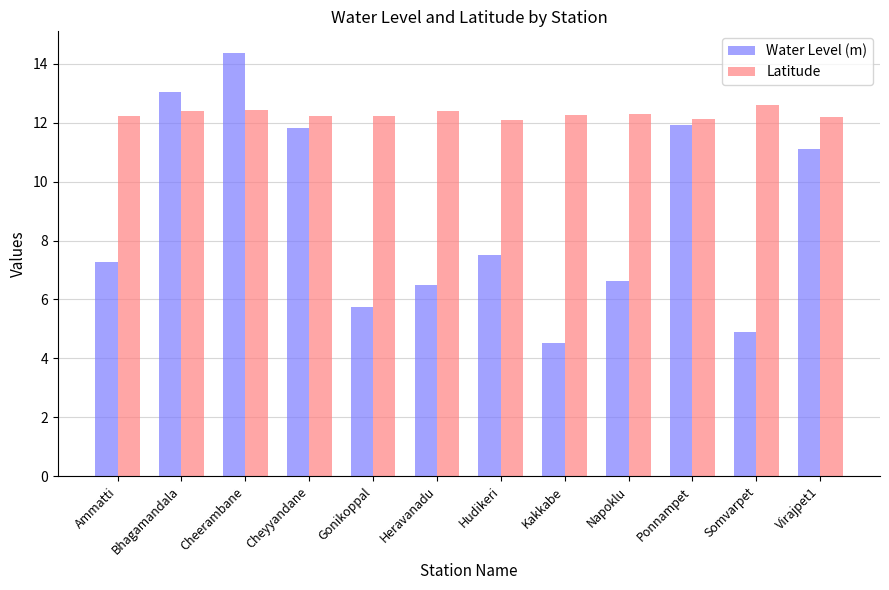

At which label is Water Level (m) closest to 9?

Hudikeri